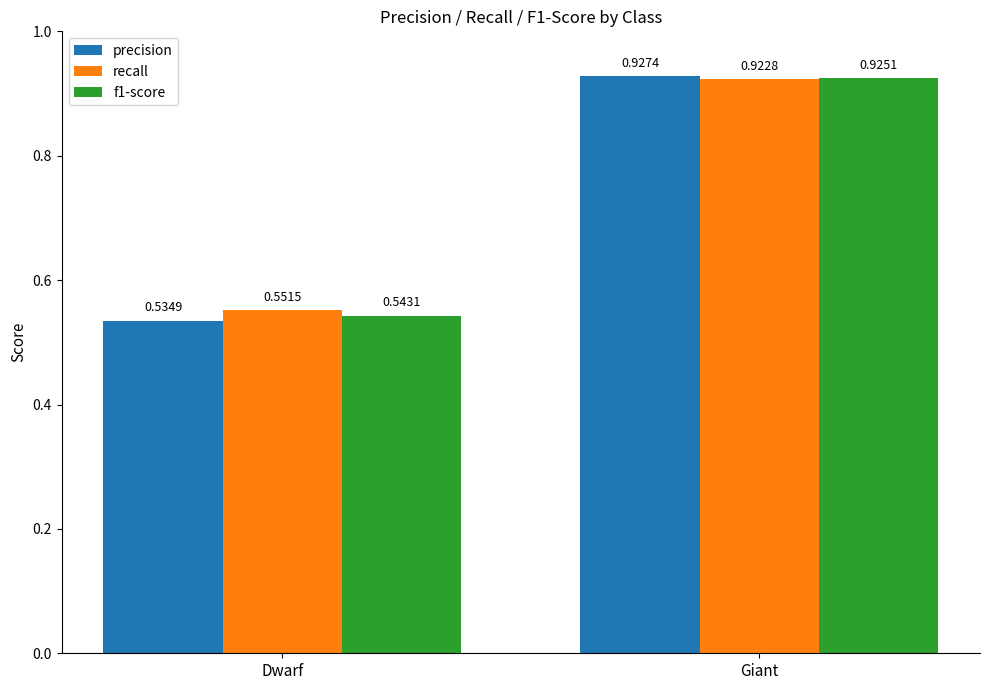

Is the value of precision at Dwarf greater than the value of recall at Dwarf?

No